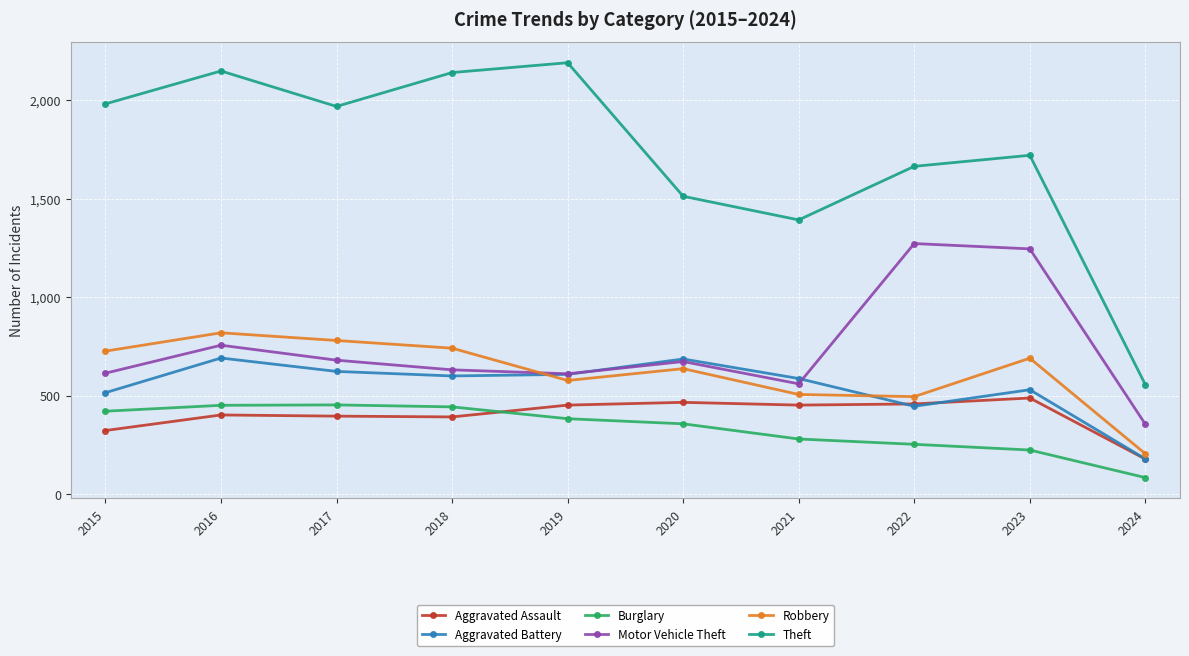

What is the total value across all series at 2018?

4947